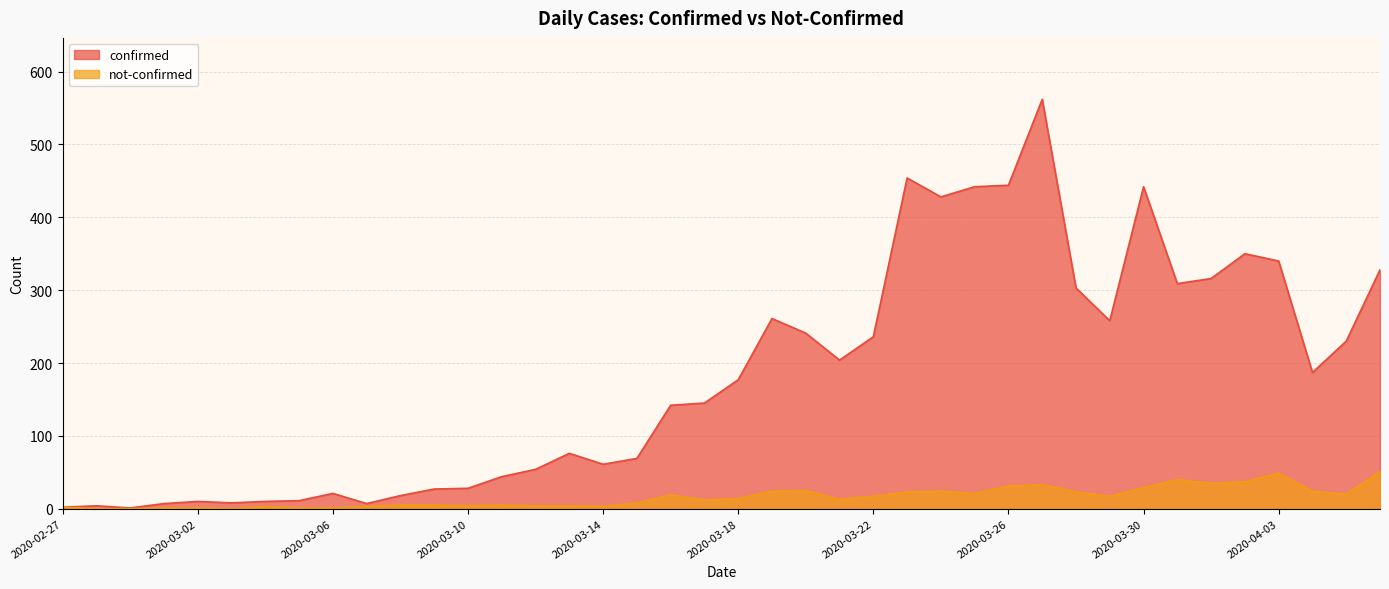

Where does the not-confirmed series first go above 14?

2020-03-16